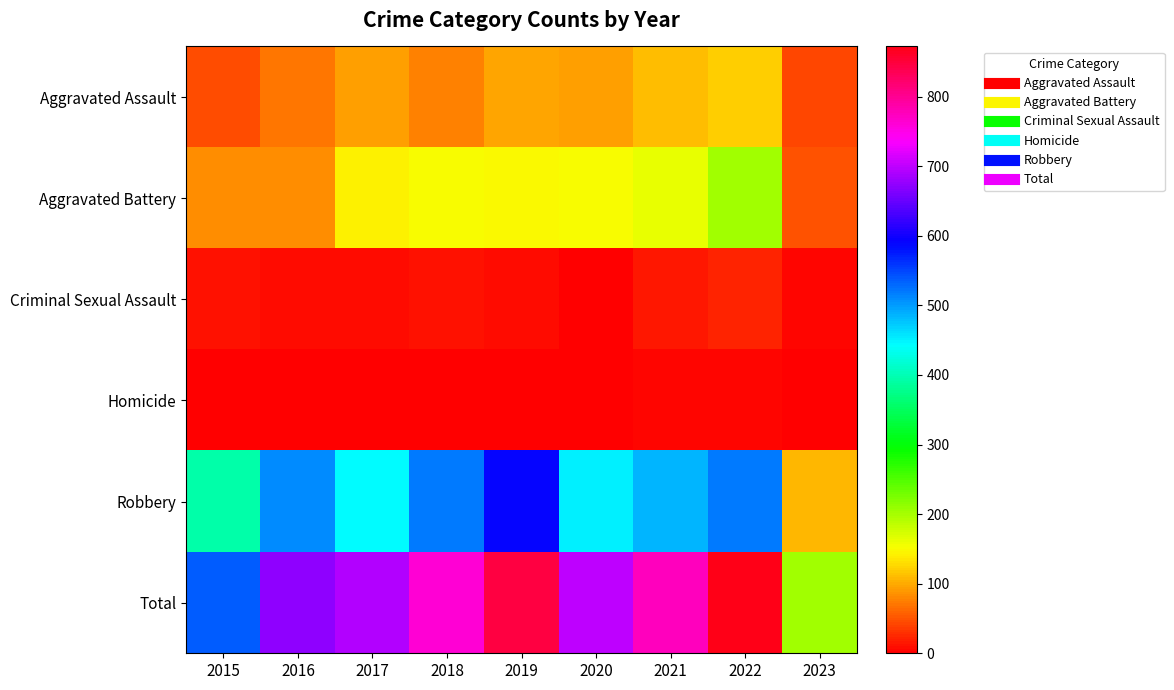

At which category does the chart reach its peak across all series?

2022